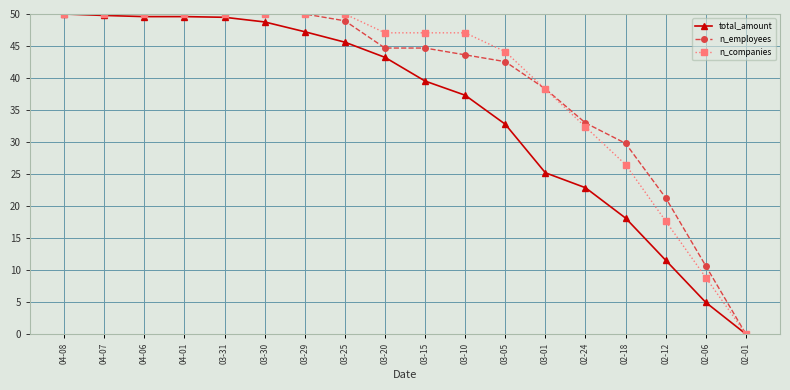

The value of n_companies at 04-07 is 50.0. True or false?

True